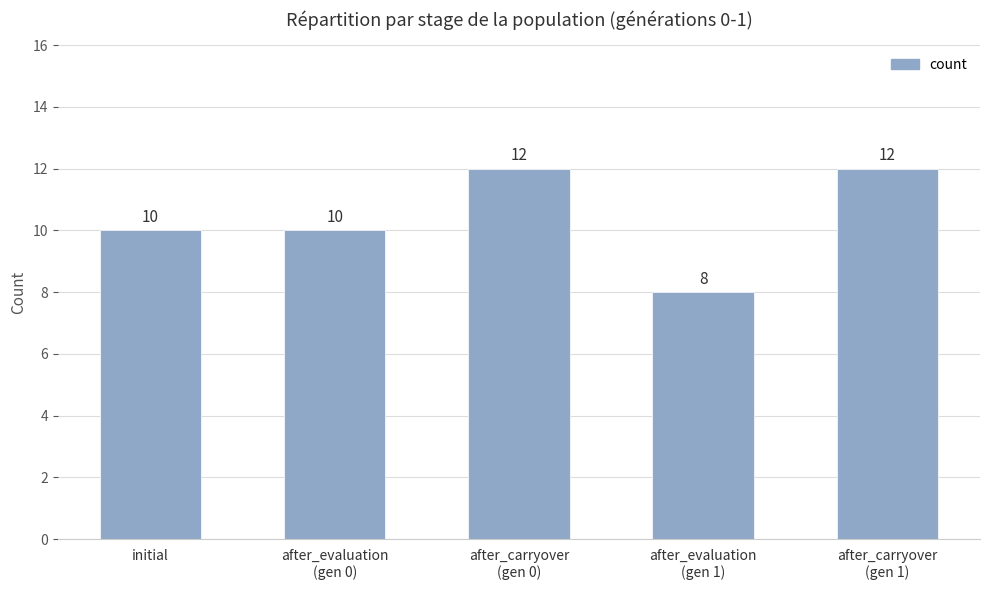

How many data points does each series have?

5